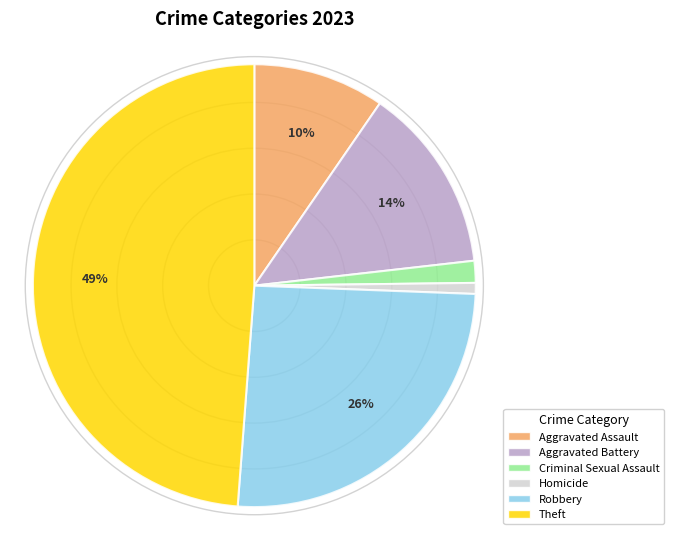

Approximately how many times larger is the value at Aggravated Assault compared to Aggravated Battery?

0.7